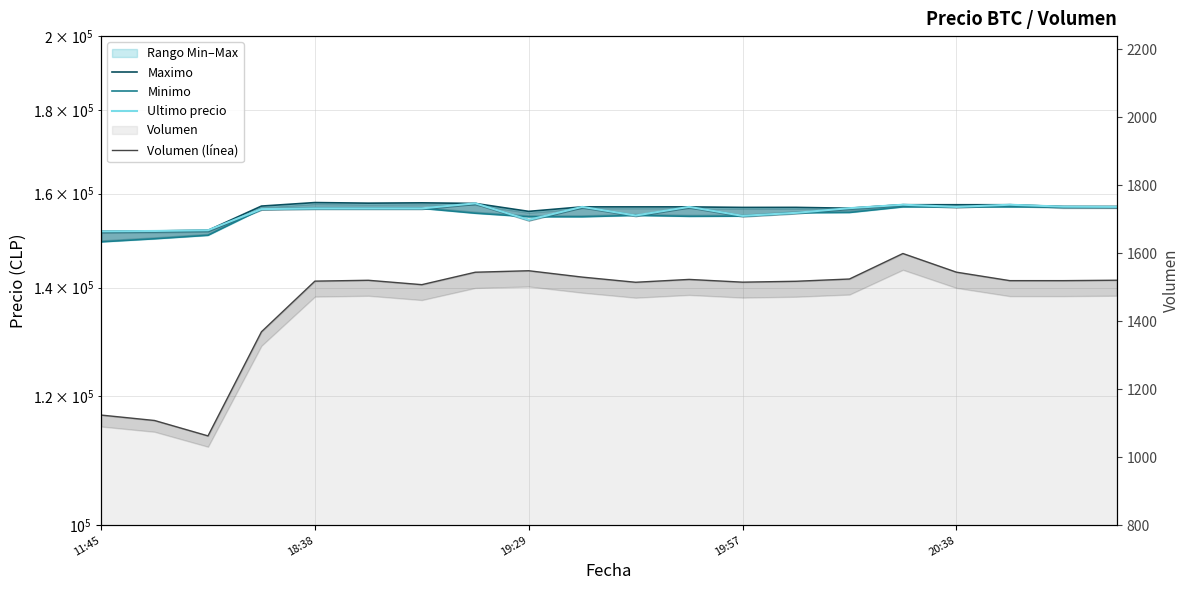

Which label corresponds to the largest value in the chart?

18:38